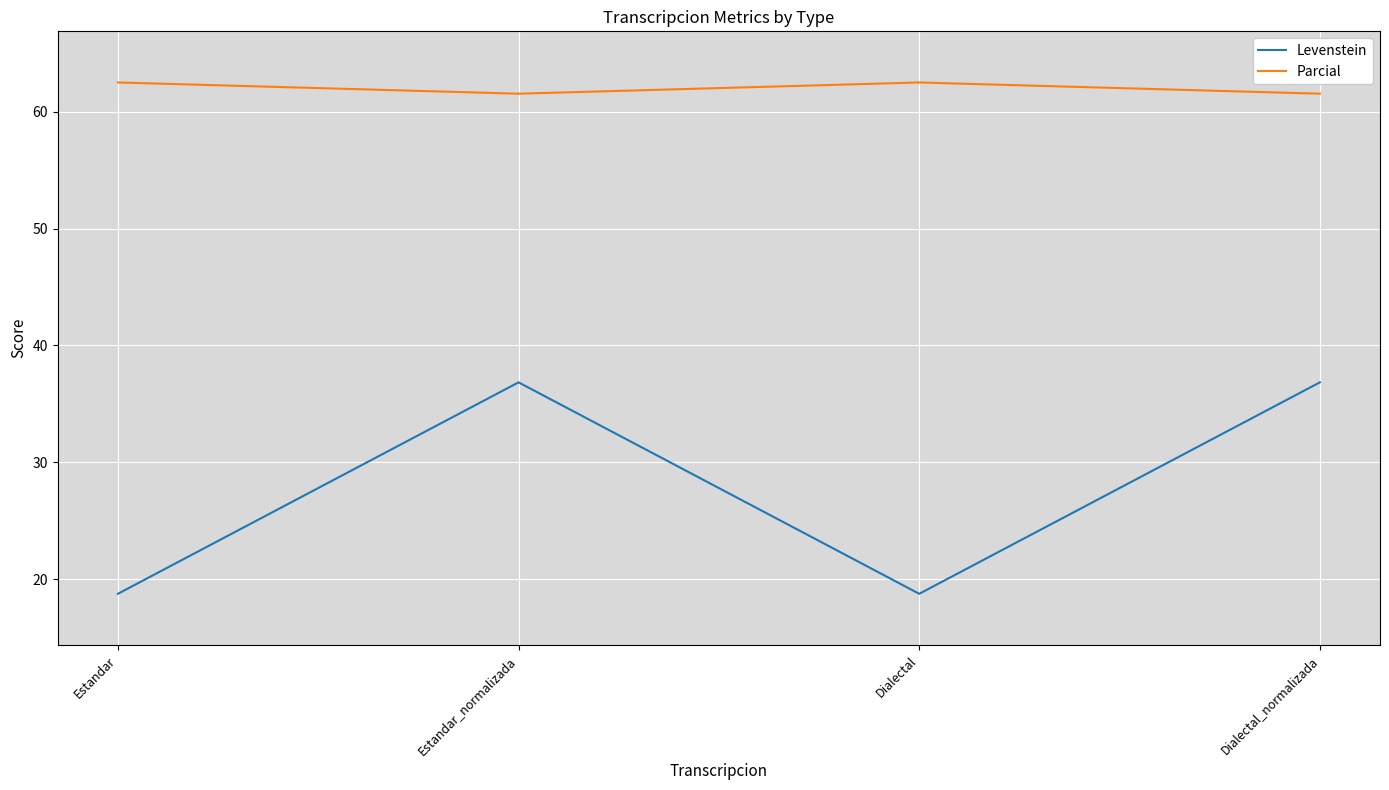

Count the Parcial values in the range 61 to 62.

2